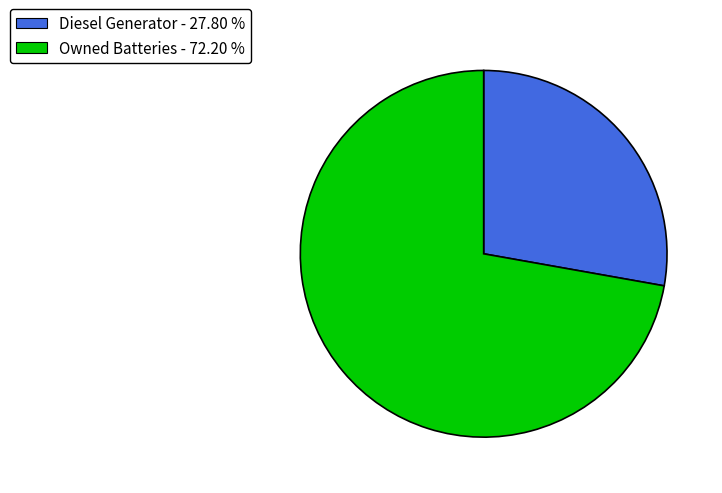

Rank the categories by value from highest to lowest.

Owned Batteries - 72.20 %, Diesel Generator - 27.80 %